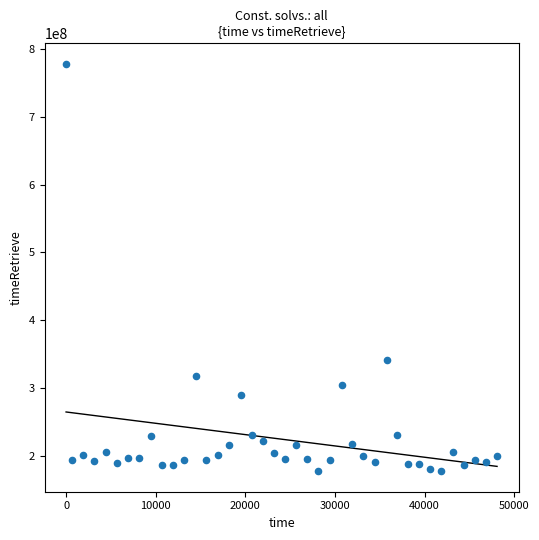

What Y value in the scatter plot is closest to 477817657?

340966698